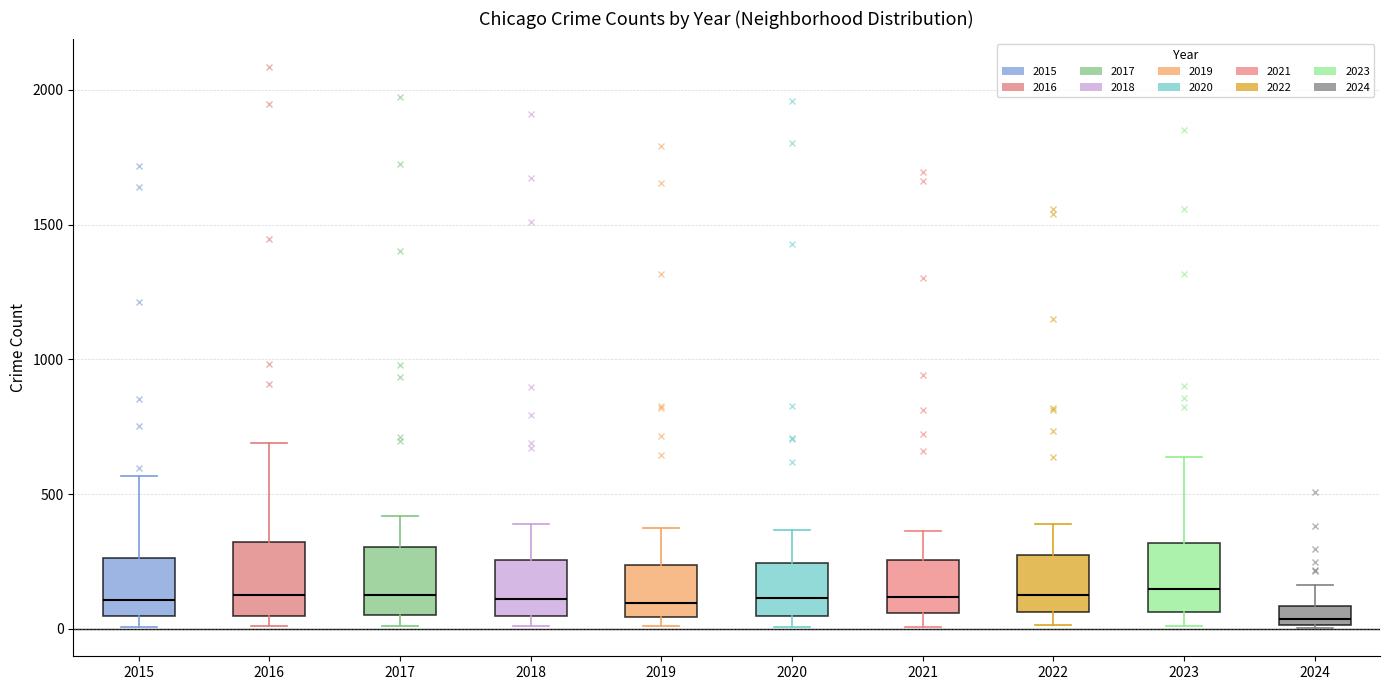

Where does the upper whisker of the box at x = 2017 end on the y-axis? The values are not printed on the chart, so give them approximately, as read against the axis.

400